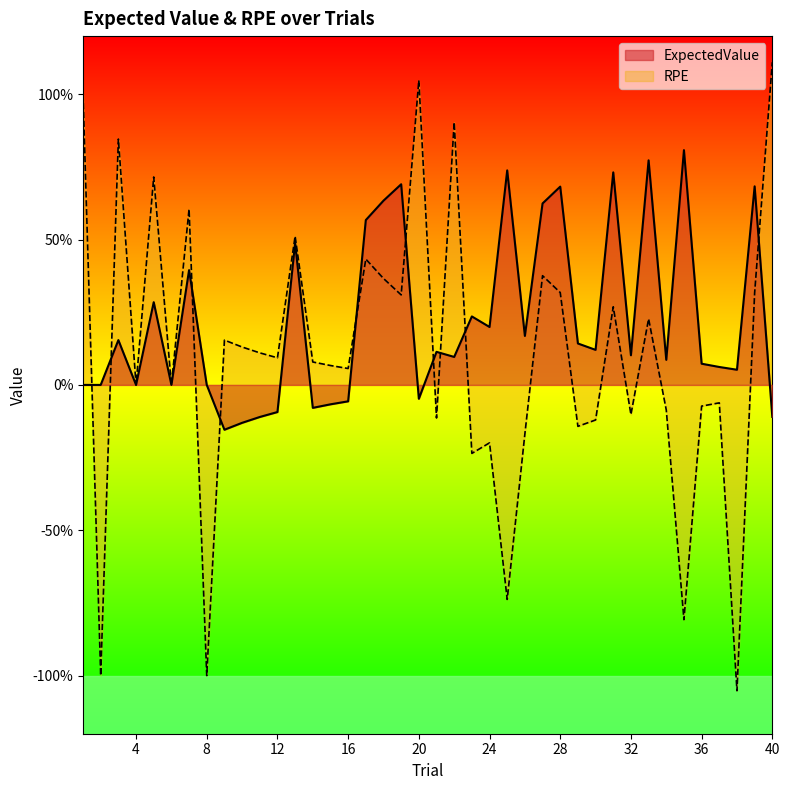

List the series in order of their overall mean, highest first.

ExpectedValue, RPE